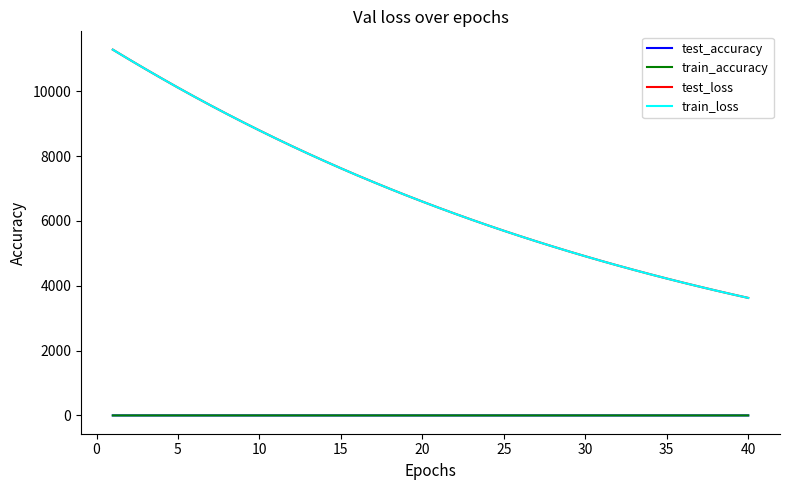

Which series has the largest range (max minus min)?

train_loss